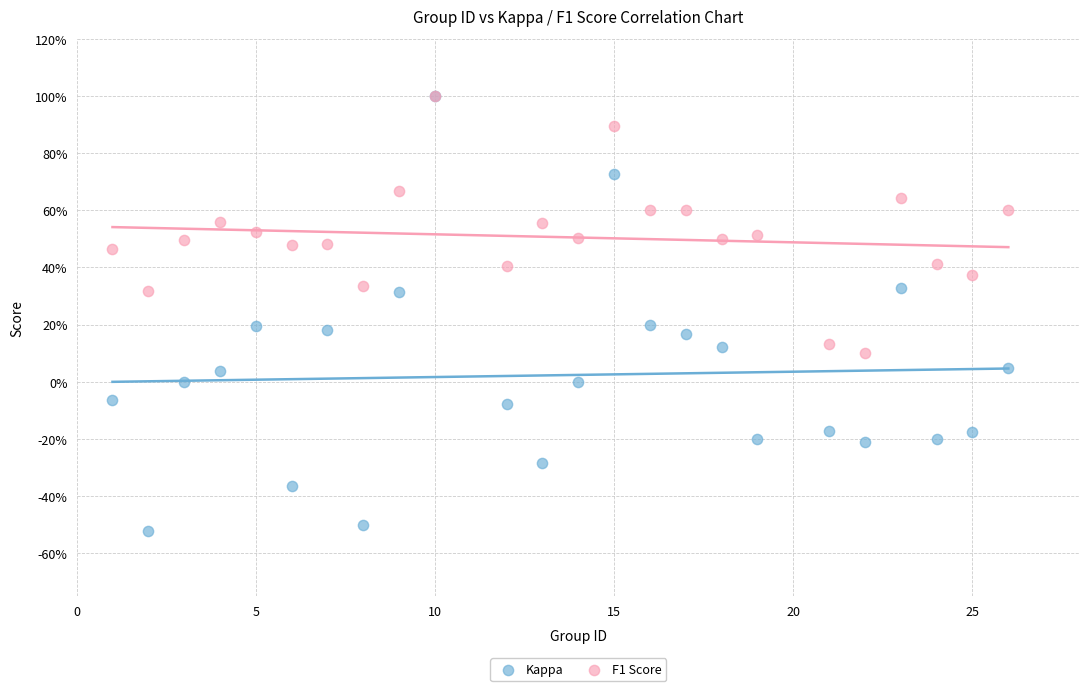

Which series has the largest Y range (max minus min)?

Kappa